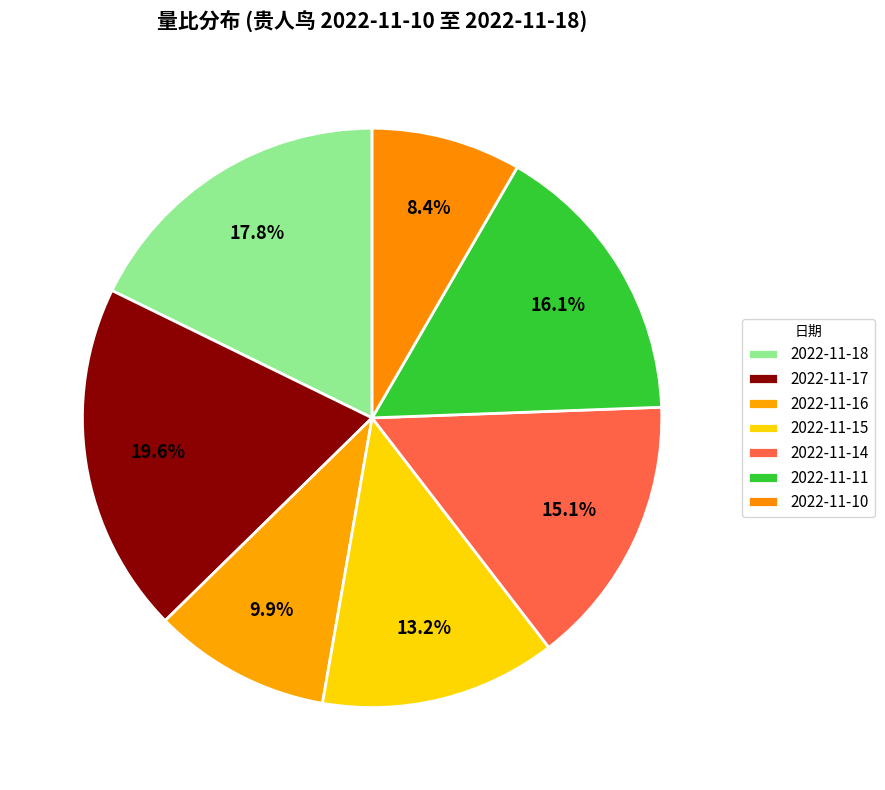

Which slice is the largest?

2022-11-17